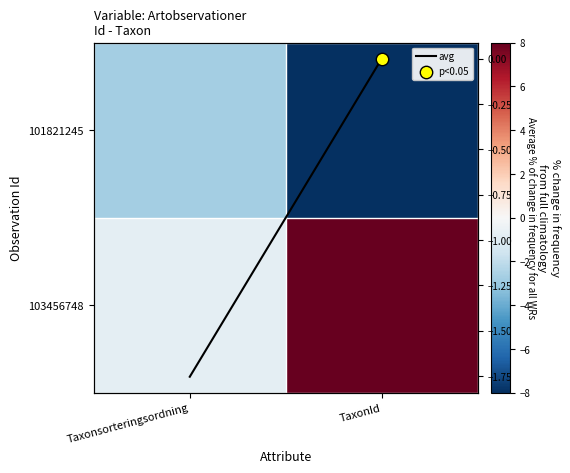

Read the 103456748 value at Taxonsorteringsordning.

-0.8